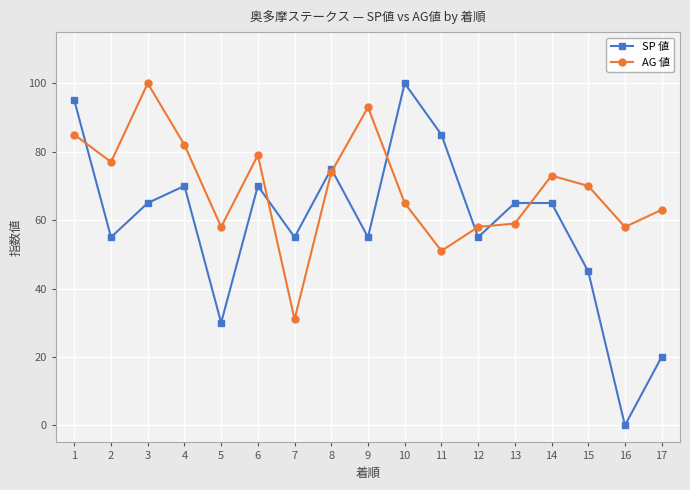

What is the difference between the SP 値 values at 12 and 17?

35